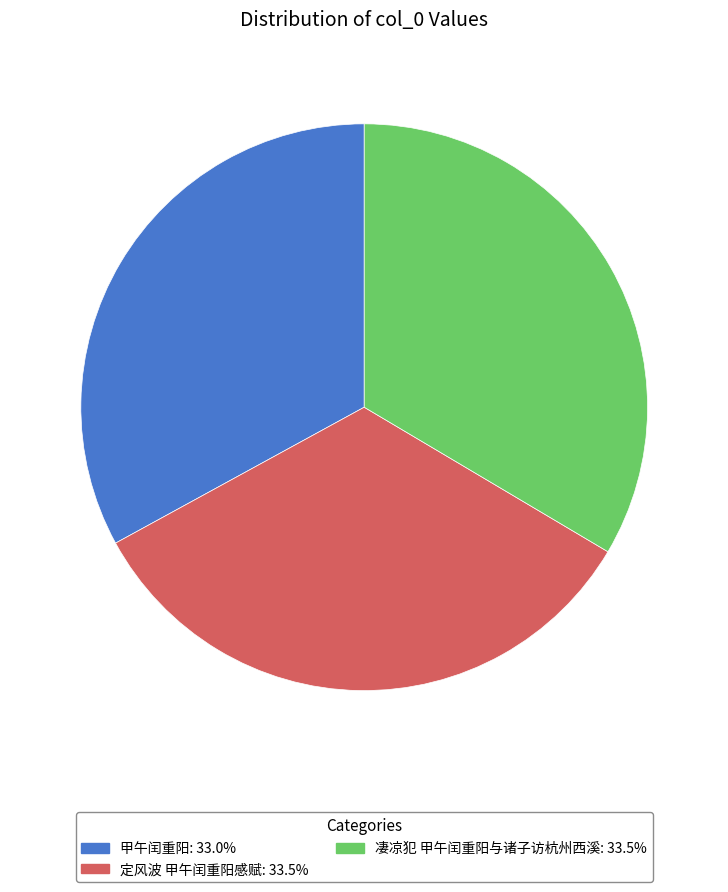

What is the ratio of the value at 凄凉犯 甲午闰重阳与诸子访杭州西溪: 33.5% to the value at 甲午闰重阳: 33.0%?

1.0